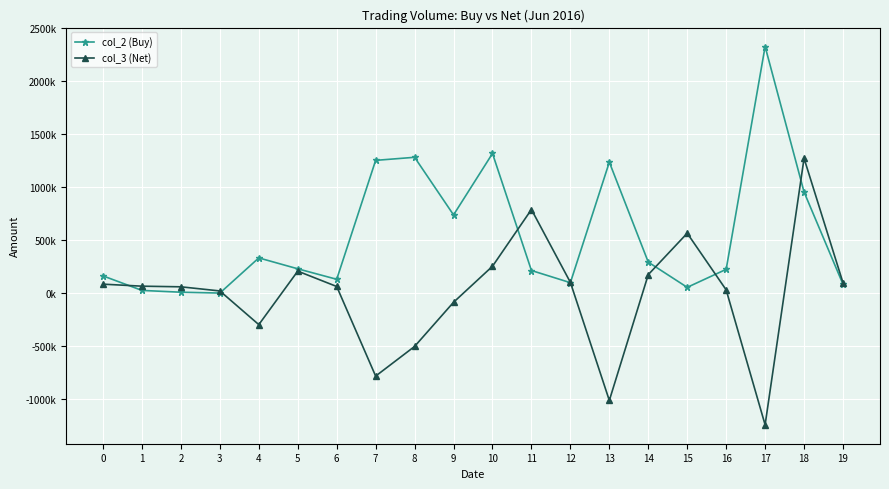

Which series ends up on top after the final intersection of col_2 (Buy) and col_3 (Net)?

col_3 (Net)